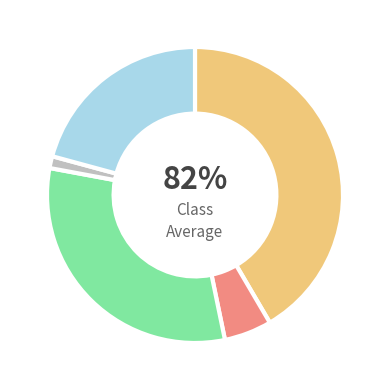

How many segments does this pie chart have?

5